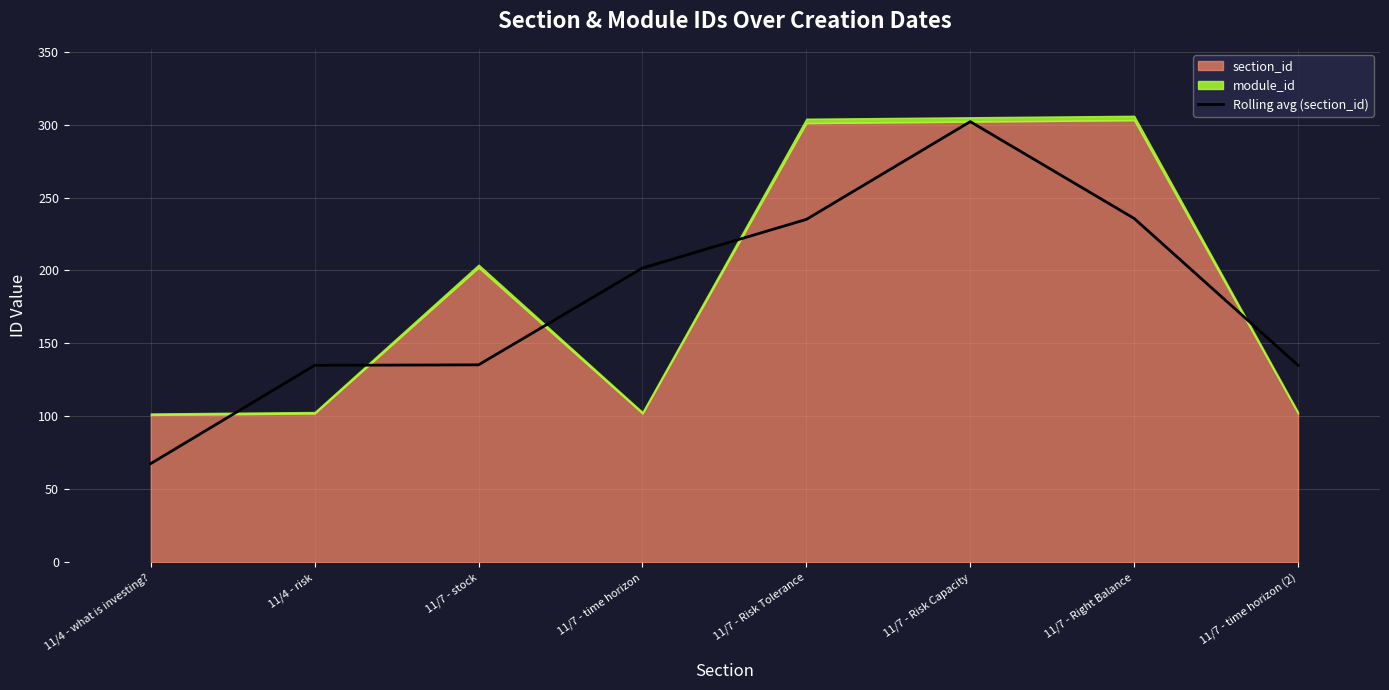

Which category has the lowest value in the Rolling avg (section_id) series?

11/4 - what is investing?